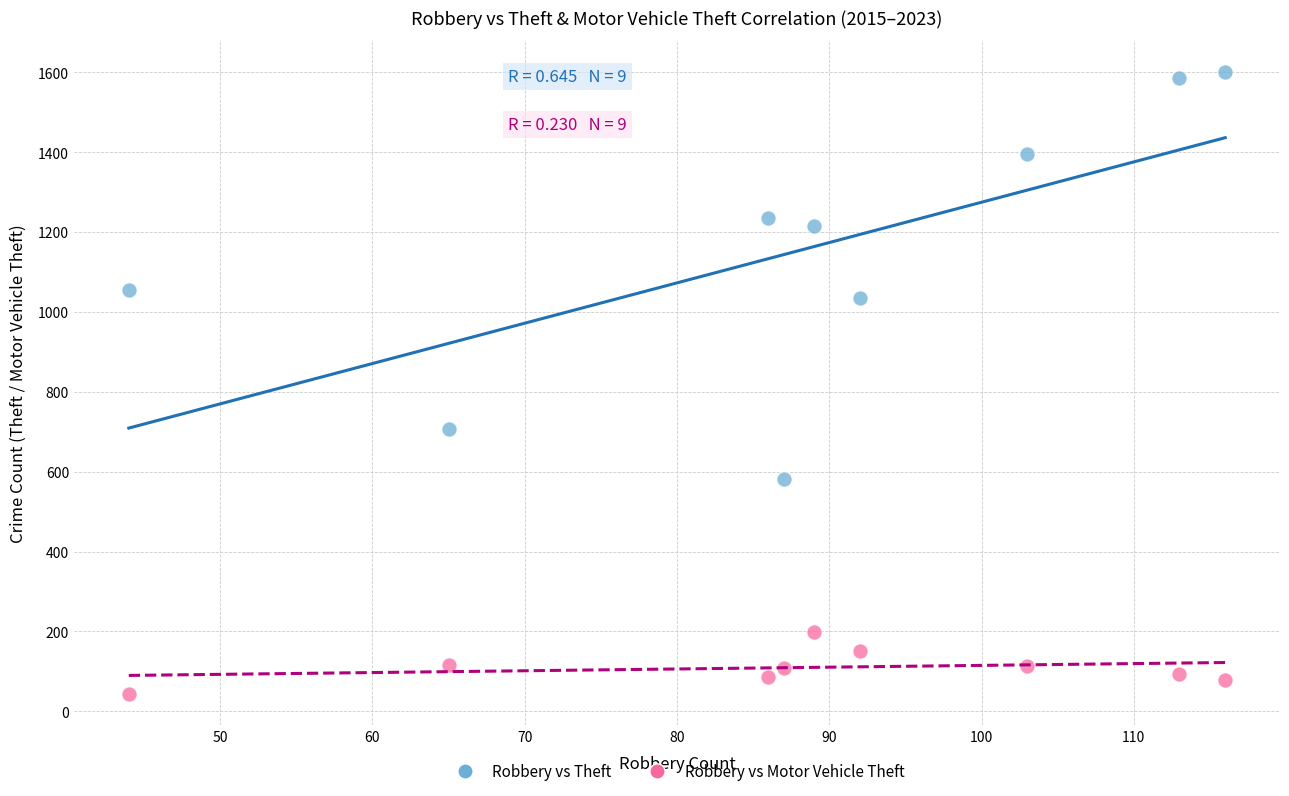

Across all series, what Y value is closest to 822?

707